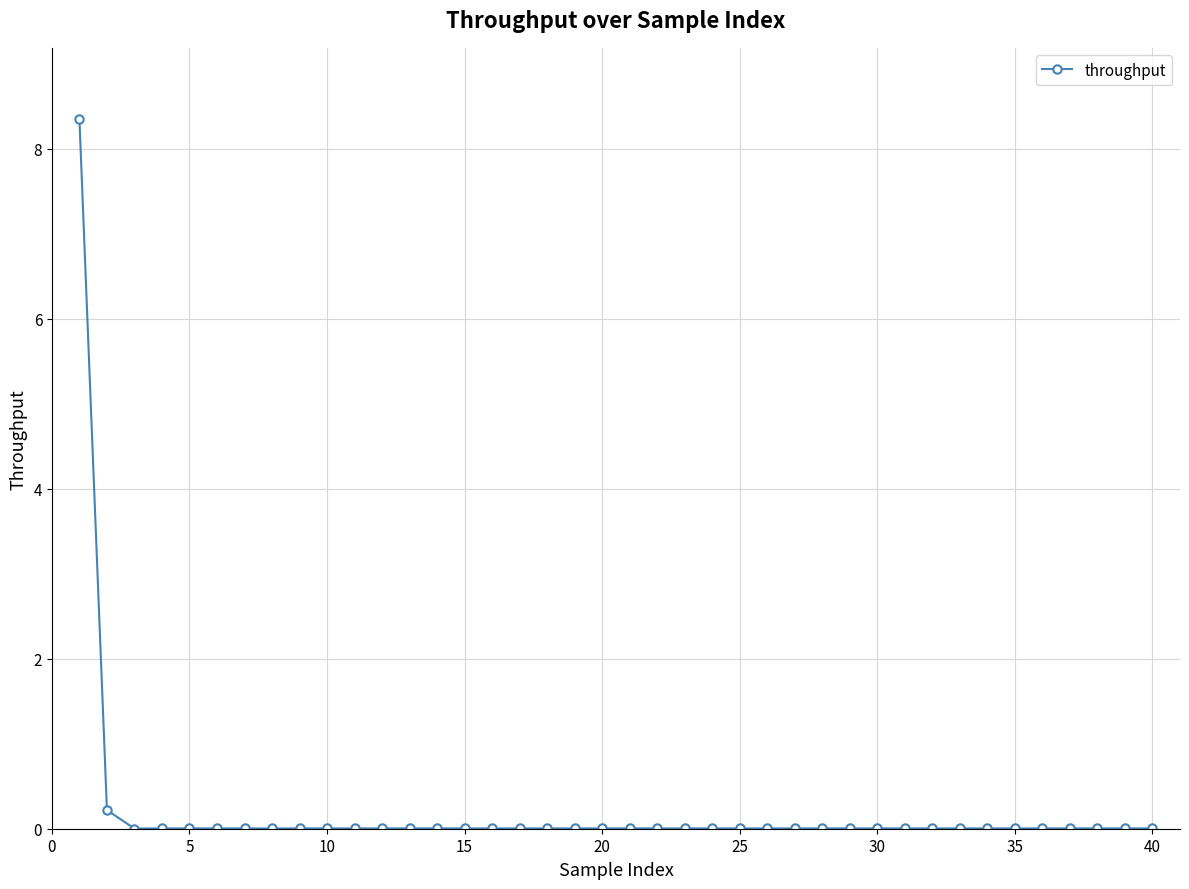

What is the maximum value shown in the chart?

8.4